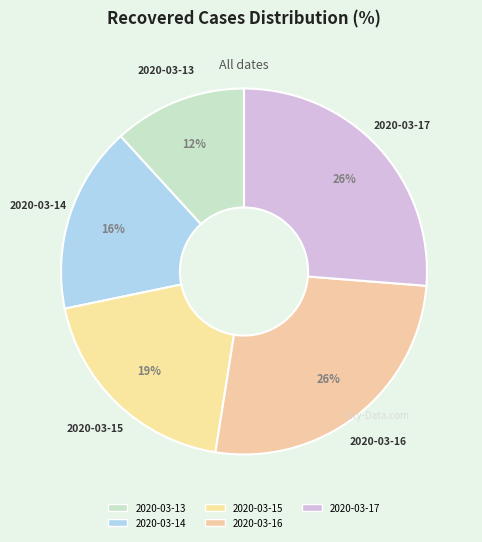

True or false: 2020-03-14 accounts for 9% of the total.

False